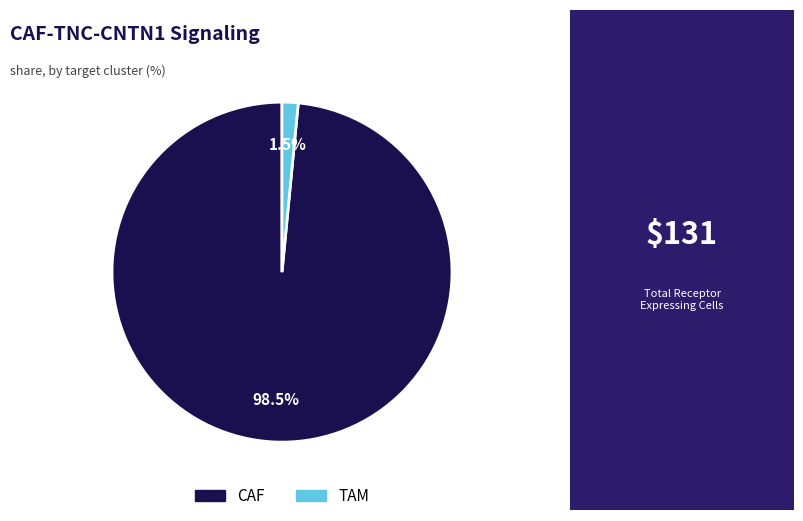

Which has a higher value, TAM or CAF?

CAF